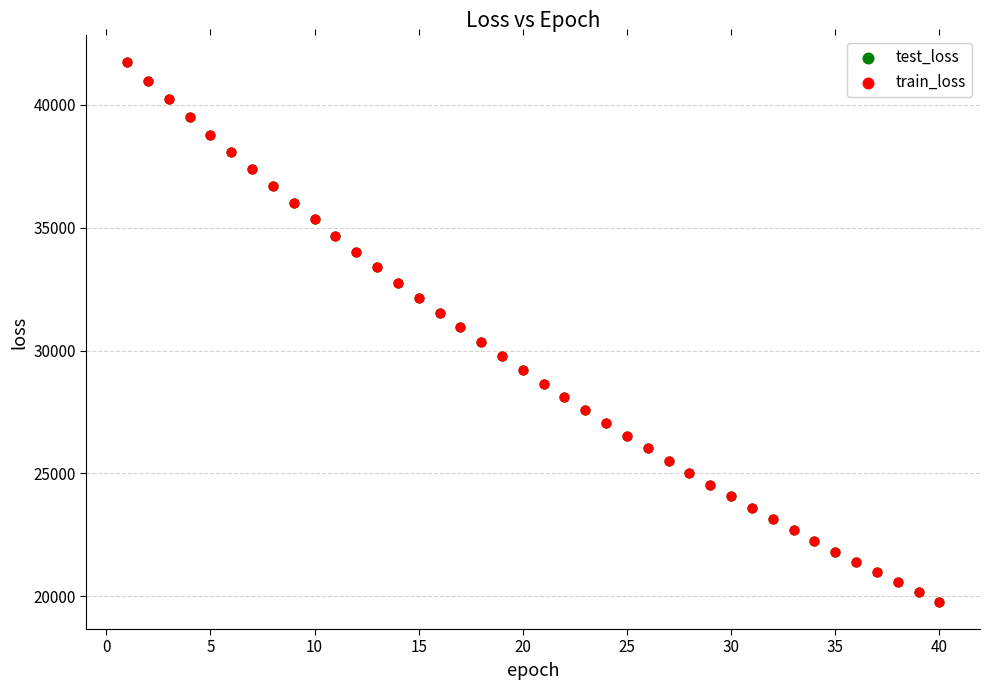

What are all the series names shown in the legend?

test_loss, train_loss